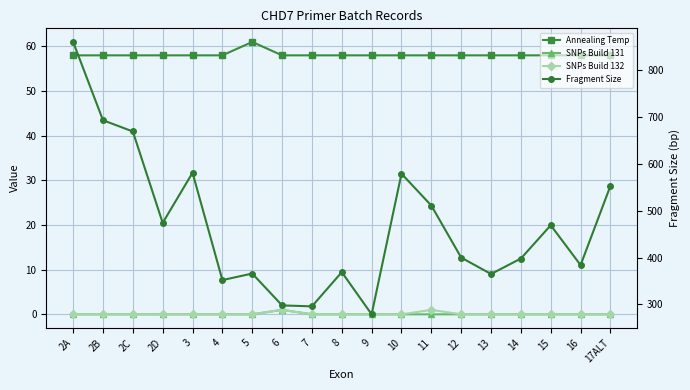

Which label corresponds to the smallest value in the chart?

2A